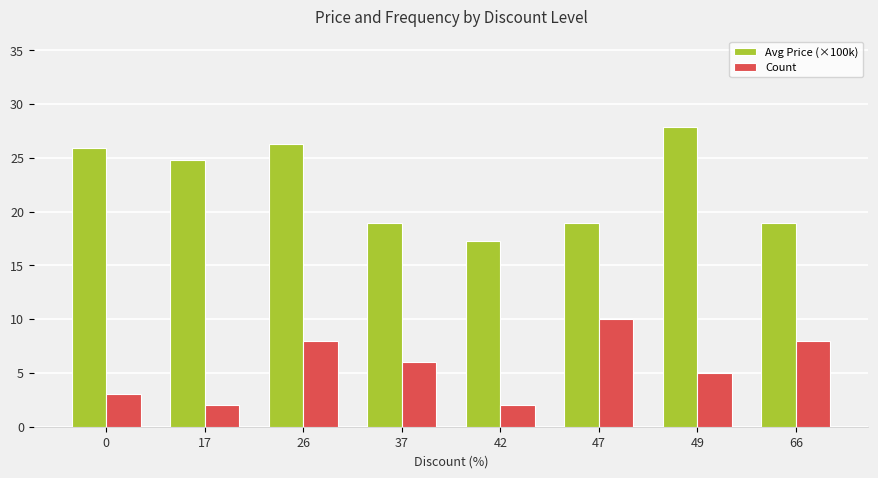

At which label does Avg Price (×100k) reach its minimum?

42